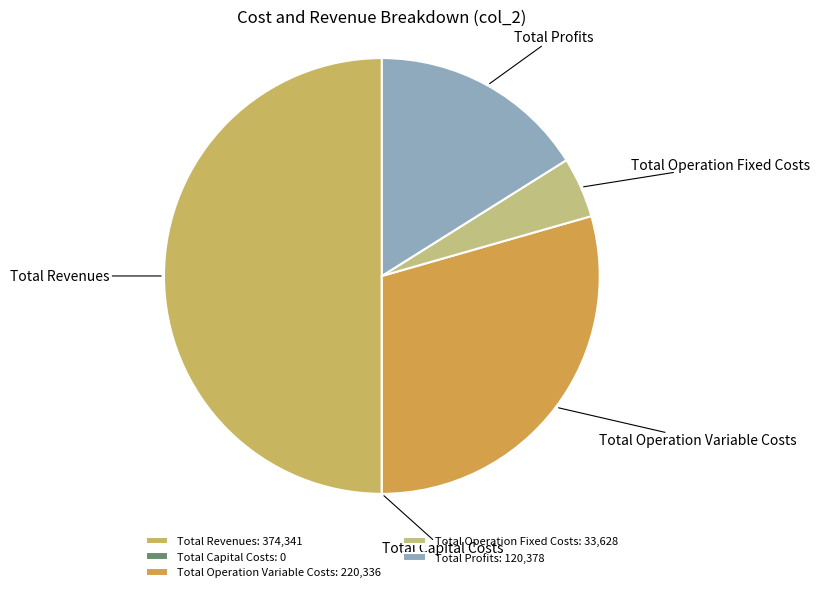

Which has a higher value, Total Operation Fixed Costs or Total Operation Variable Costs?

Total Operation Variable Costs